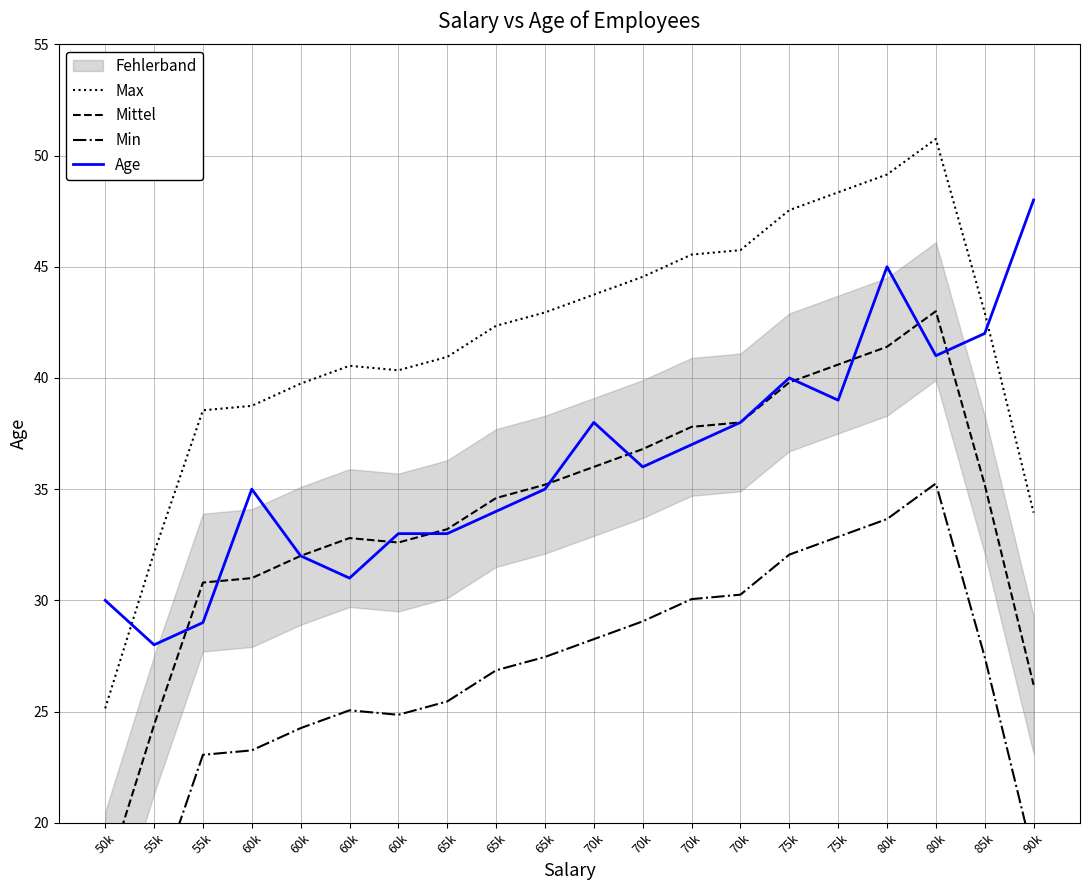

How many values in the Max series are below 42?

9